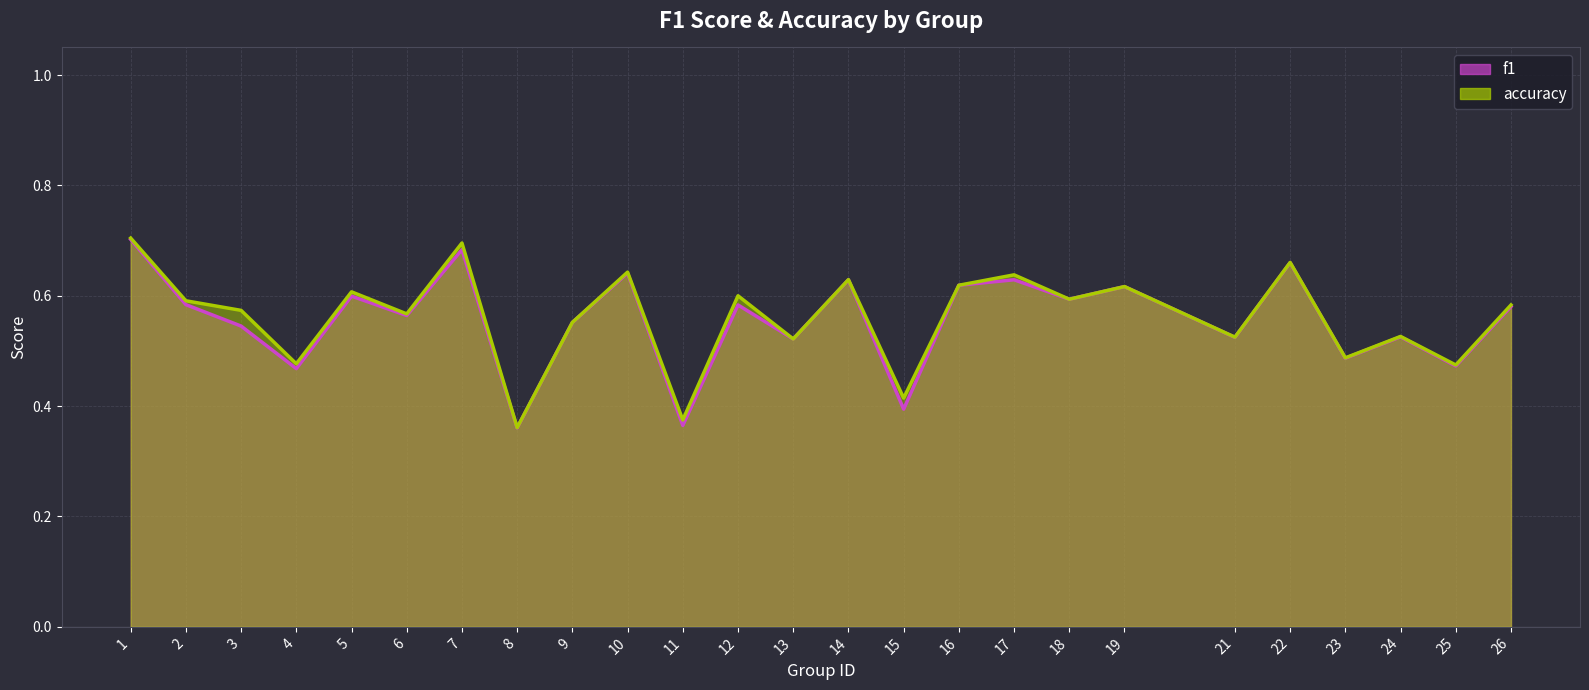

What is the smallest value displayed?

0.4